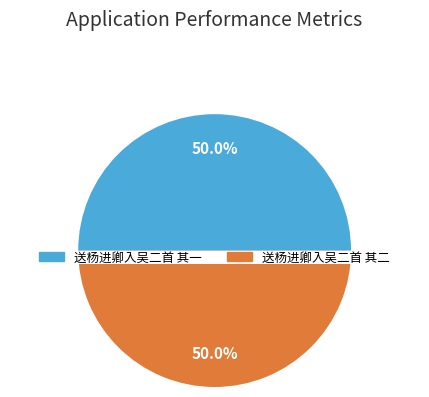

Which slice is the smallest?

送杨进卿入吴二首 其一